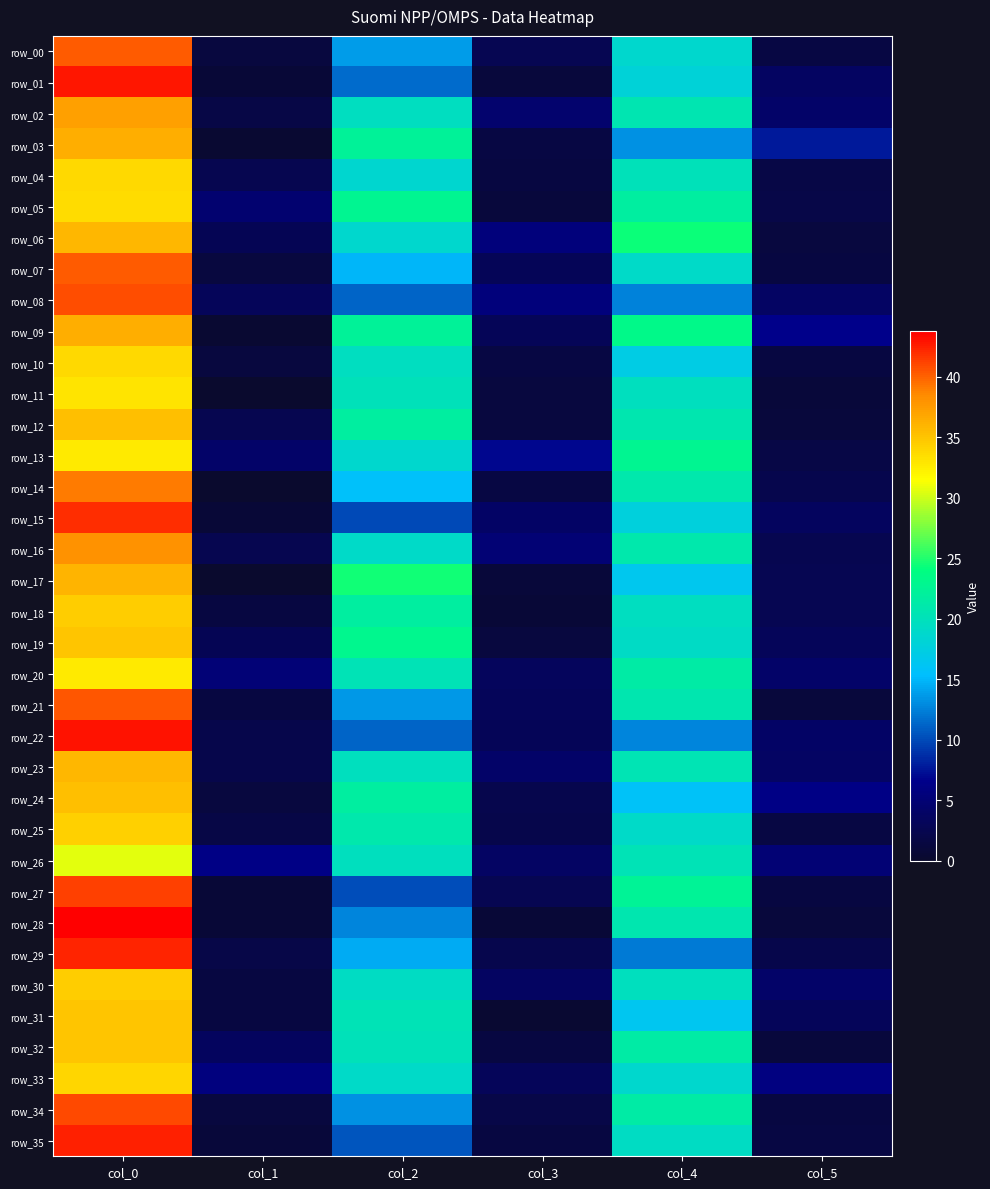

At which label does row_27 reach its minimum?

col_1